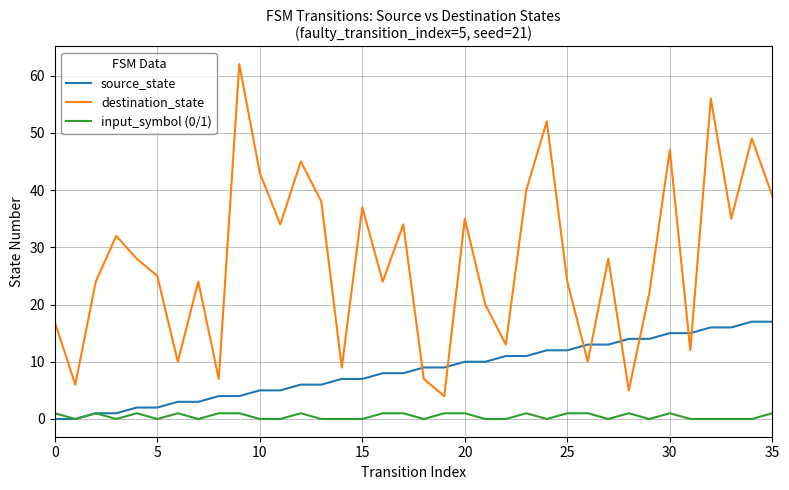

What is the difference between the second highest and minimum values in the destination_state series?

52